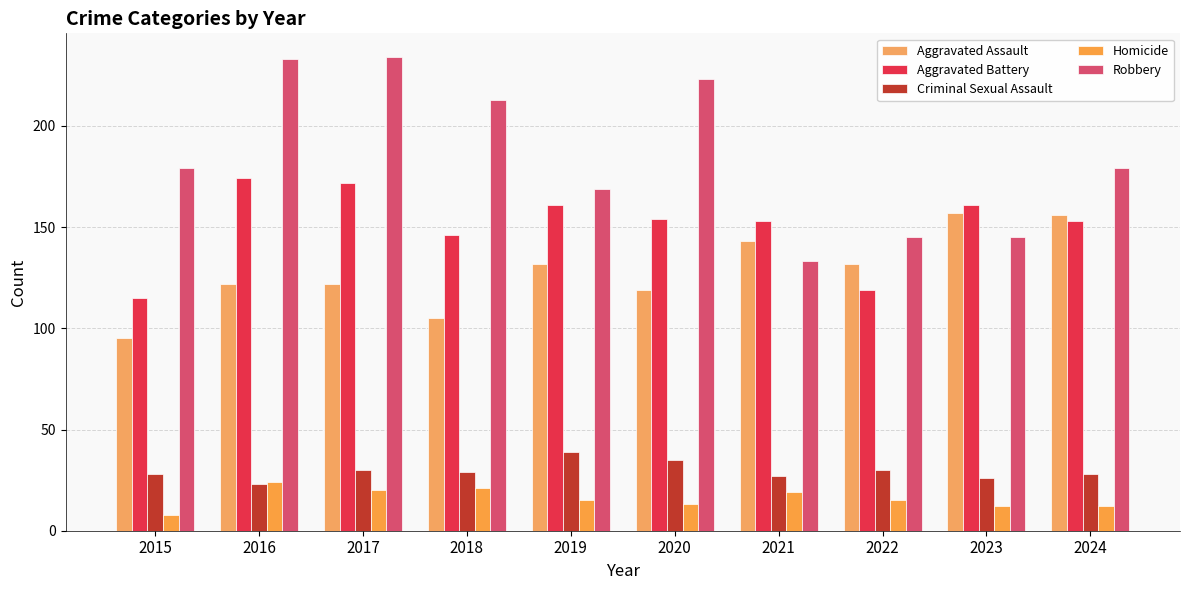

Are the bars horizontal?

No